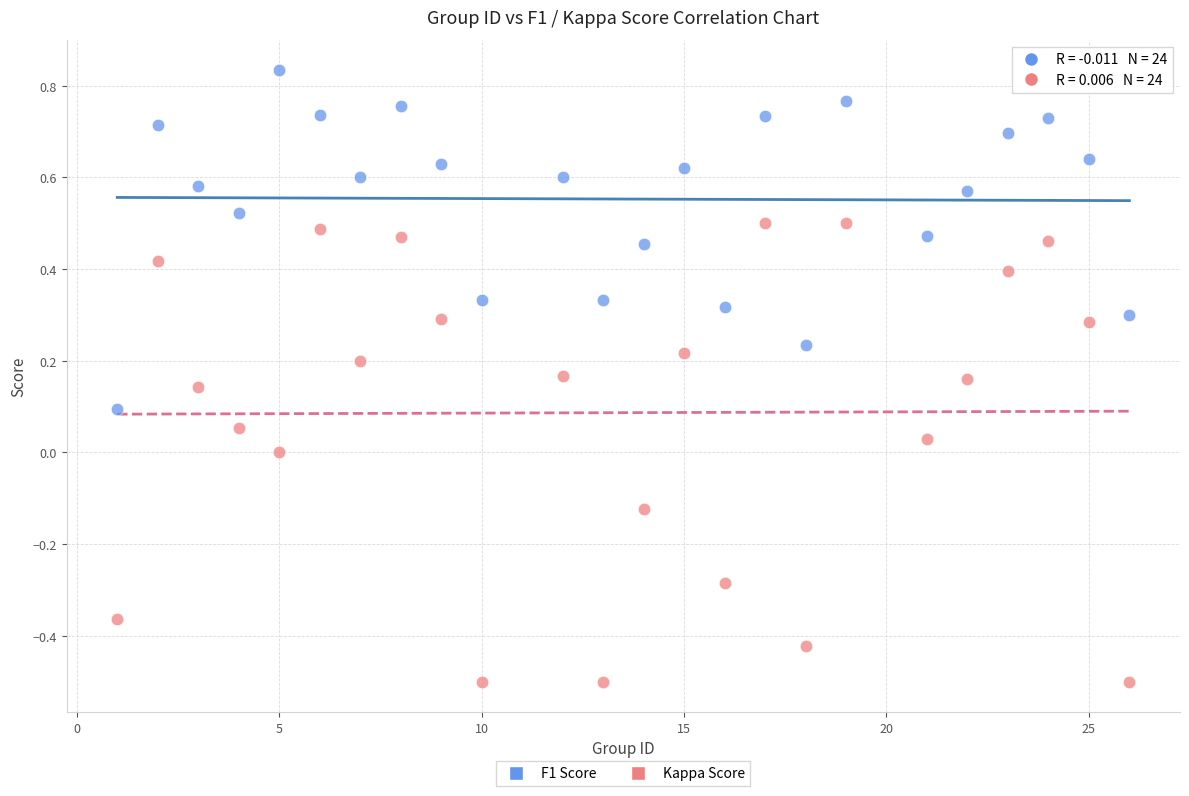

Across all data points, what is the range of Y values (max minus min)?

1.3